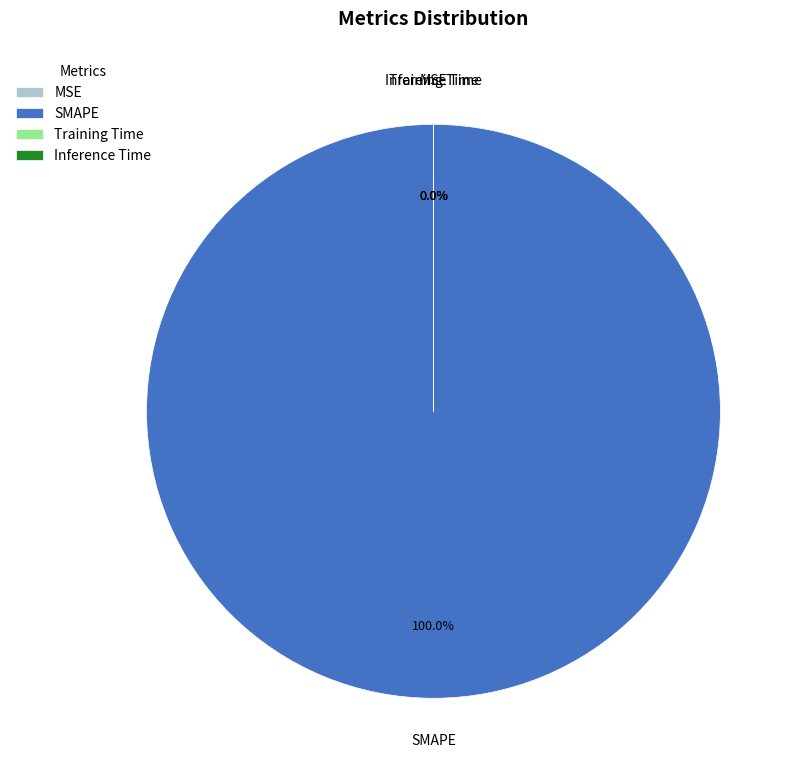

Is there any slice that represents more than half of the pie?

Yes